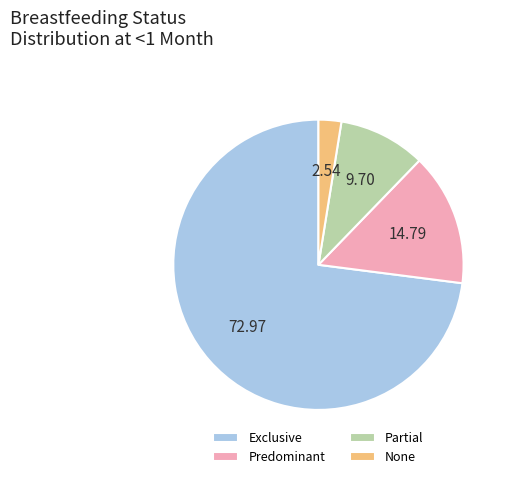

Between Partial and Exclusive, which is larger?

Exclusive